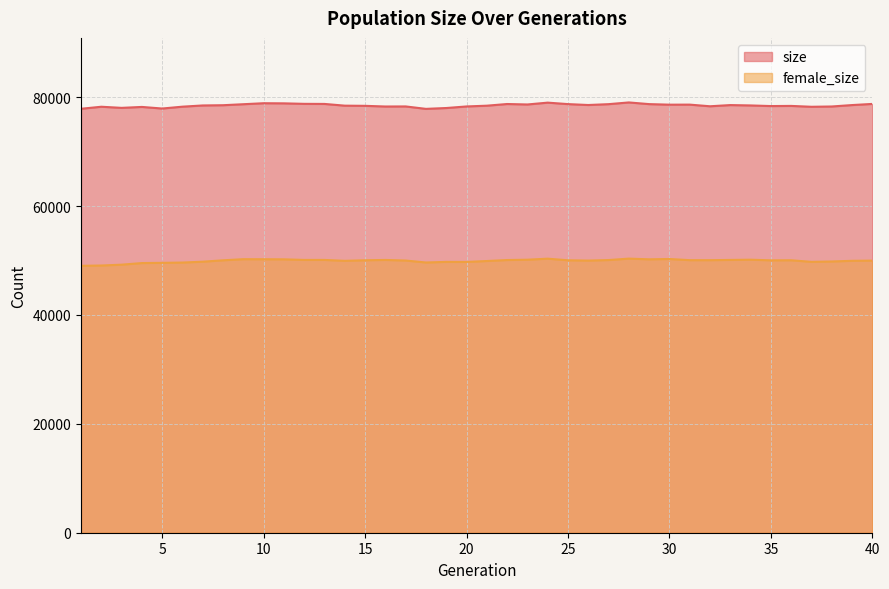

The value of female_size at 16 is 50113. True or false?

True